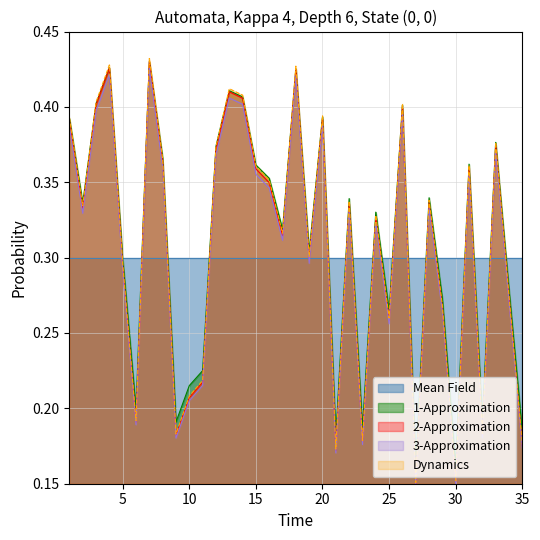

At how many categories does at least one series exceed 0?

35